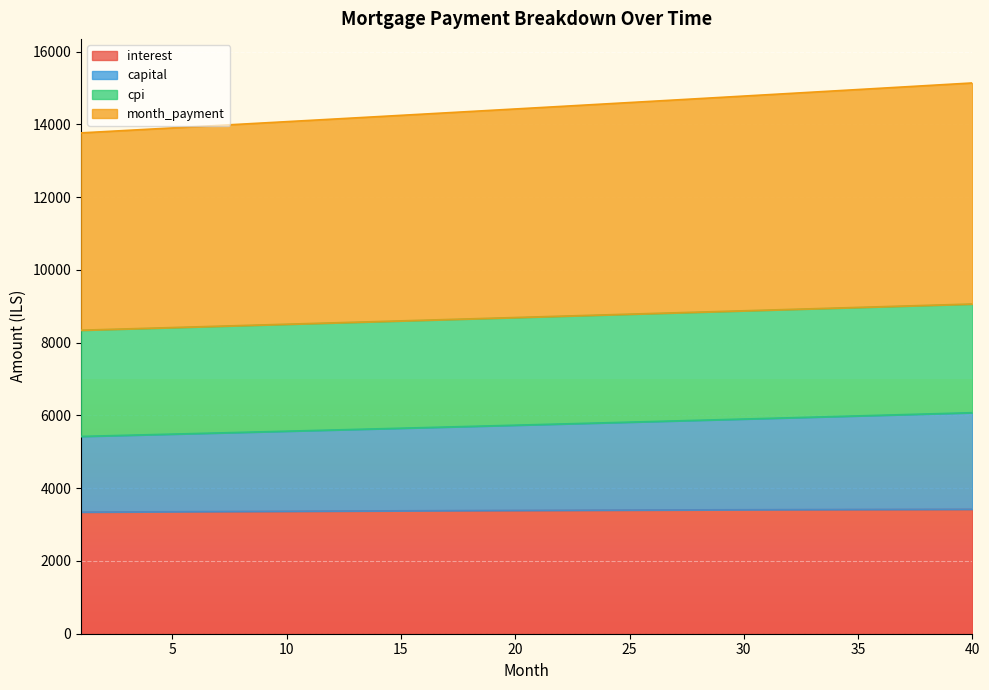

How many data points does each series have?

40